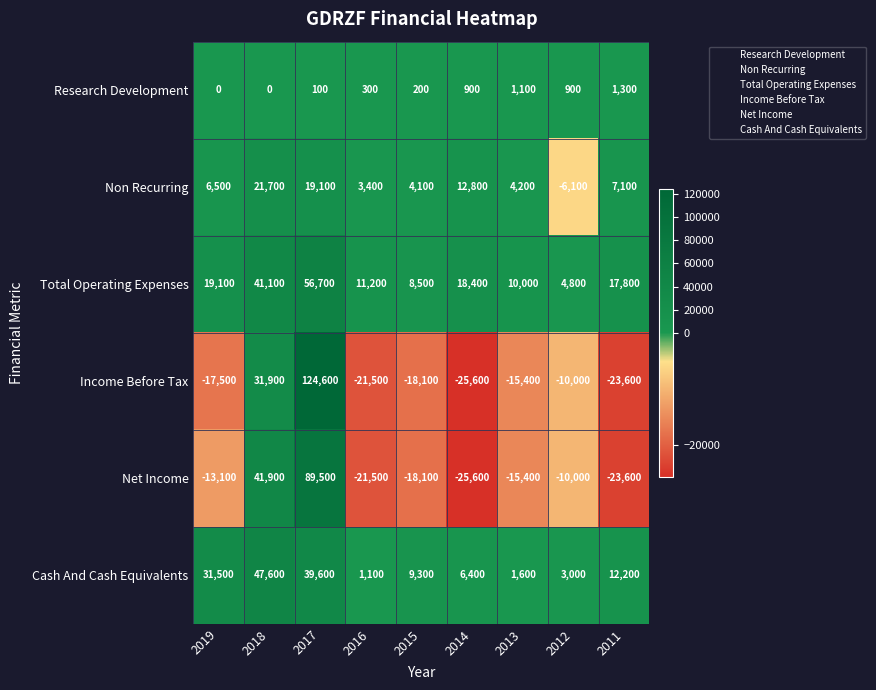

Which category has the highest value in the Cash And Cash Equivalents series?

2018